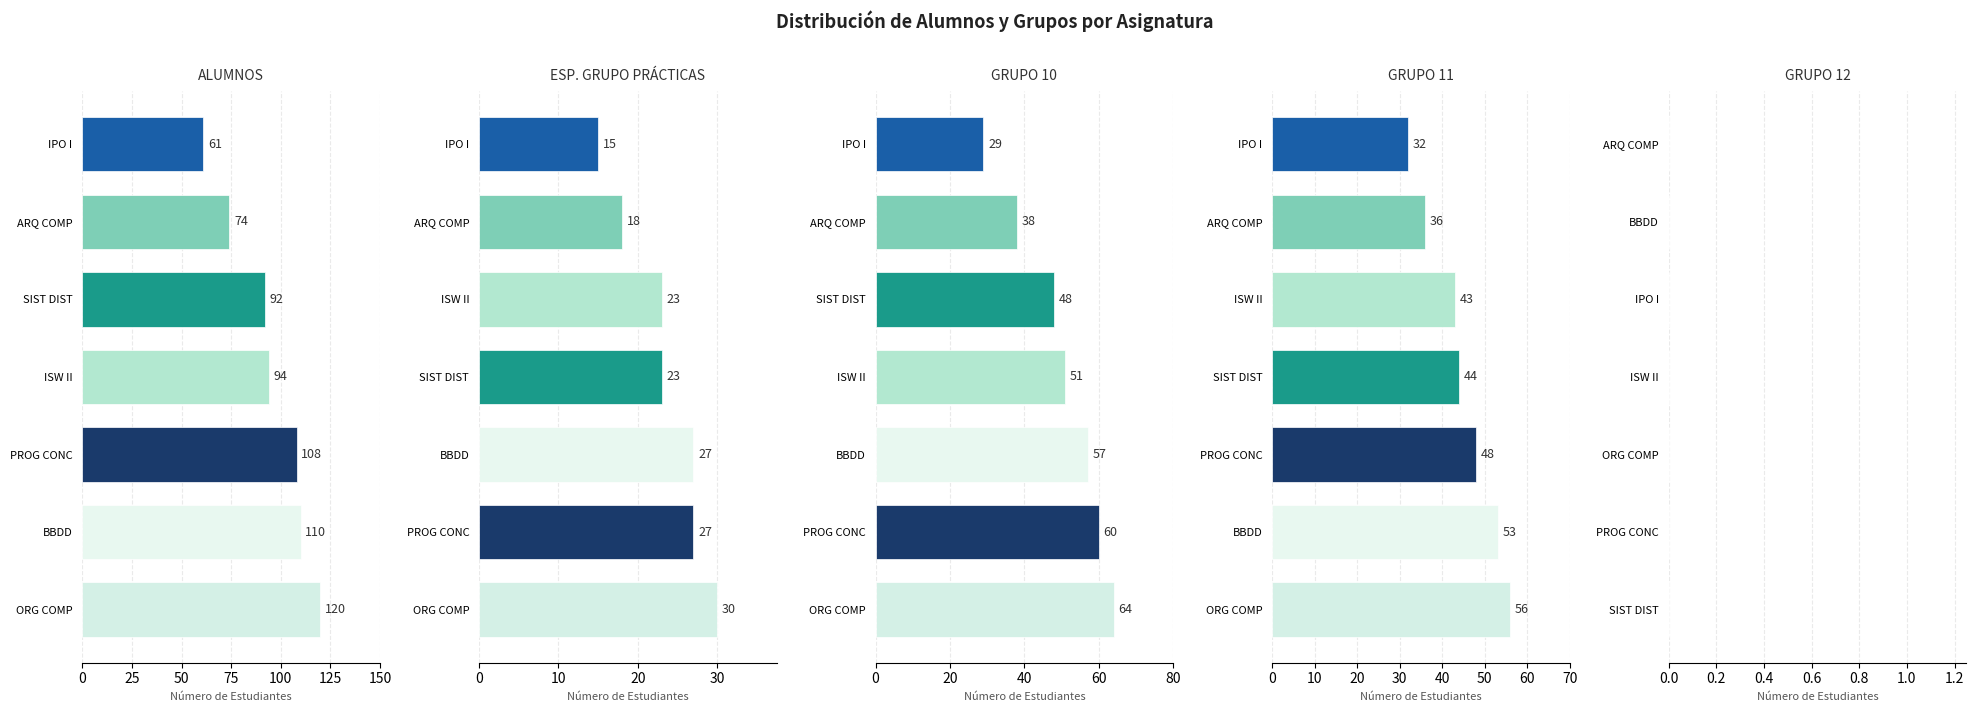

What is the greatest value displayed?

120.0